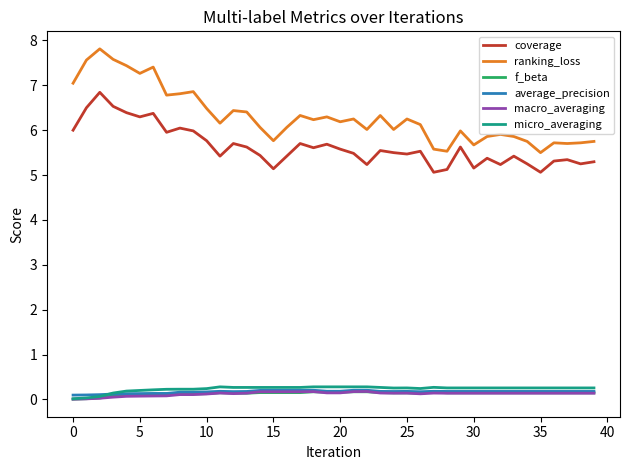

Which series has the largest total across all categories?

ranking_loss